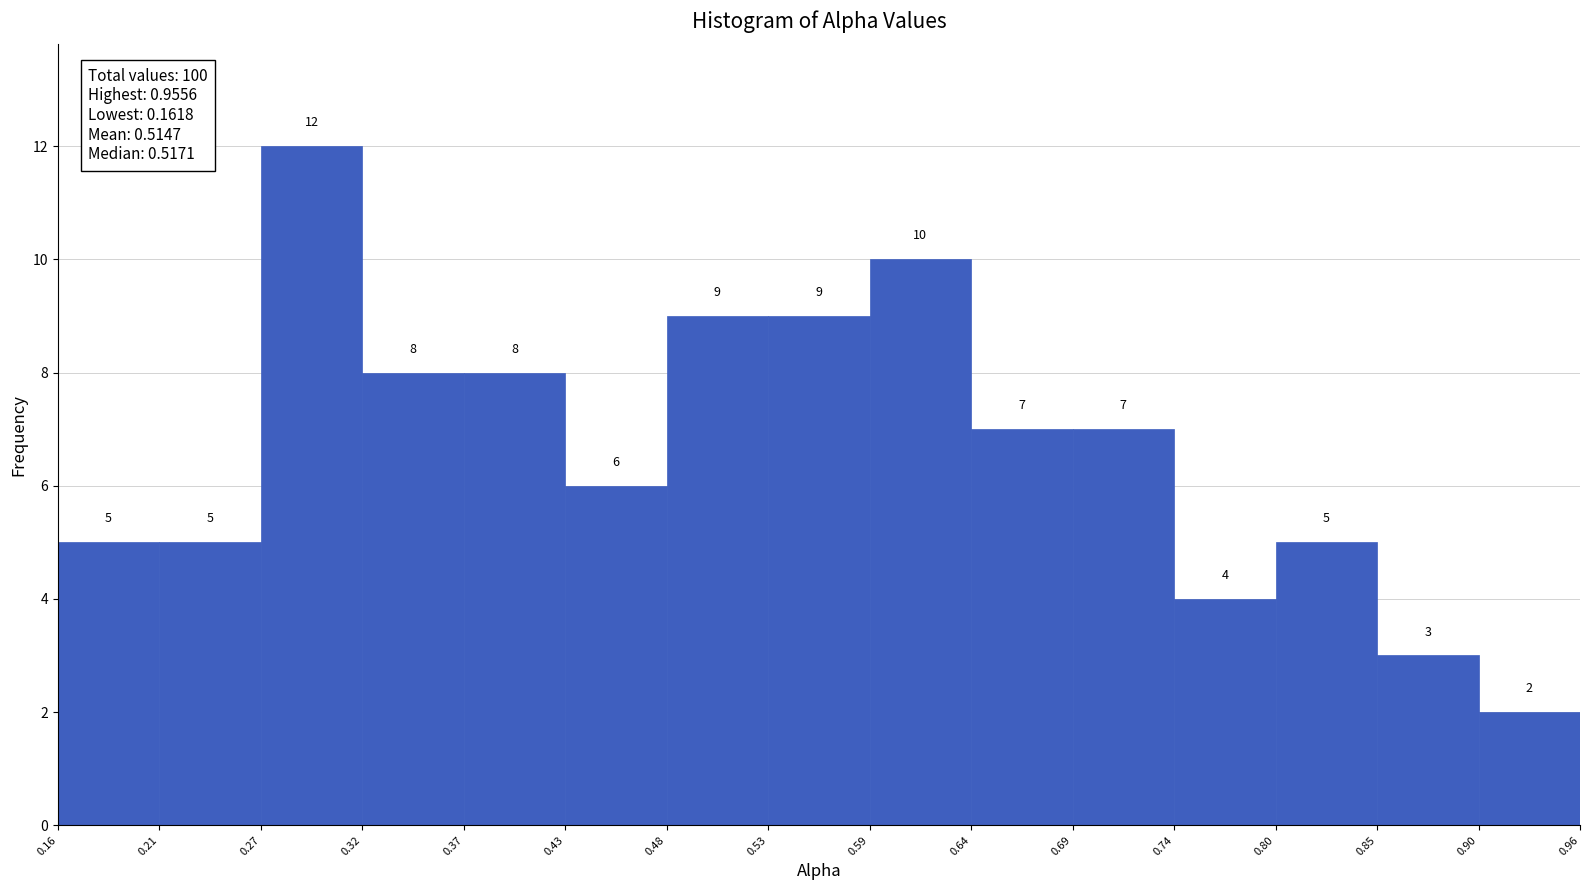

Over which range of the x-axis is the bar tallest?

0.27 to 0.32